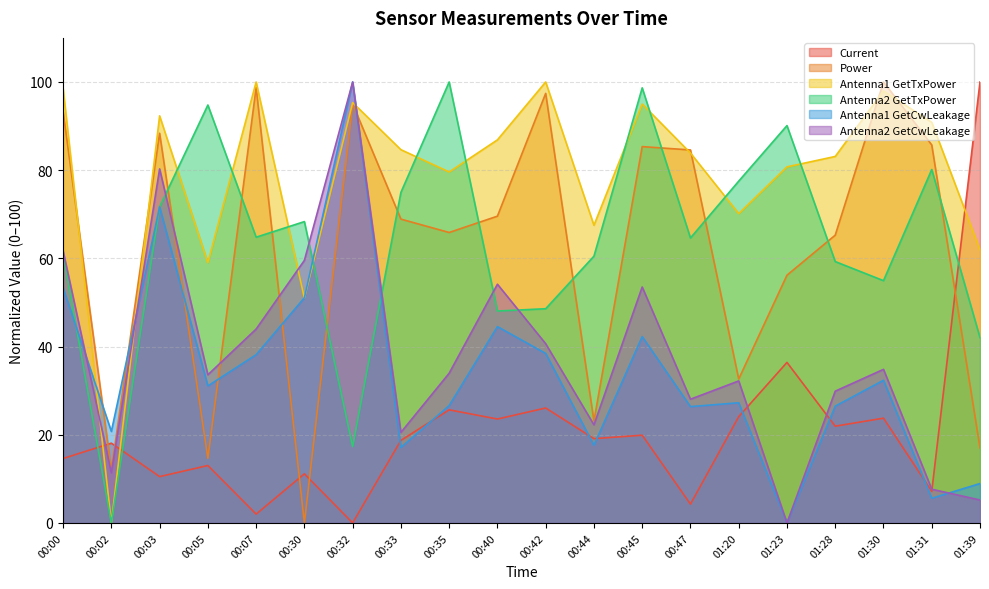

Does the chart have visible grid lines?

Yes